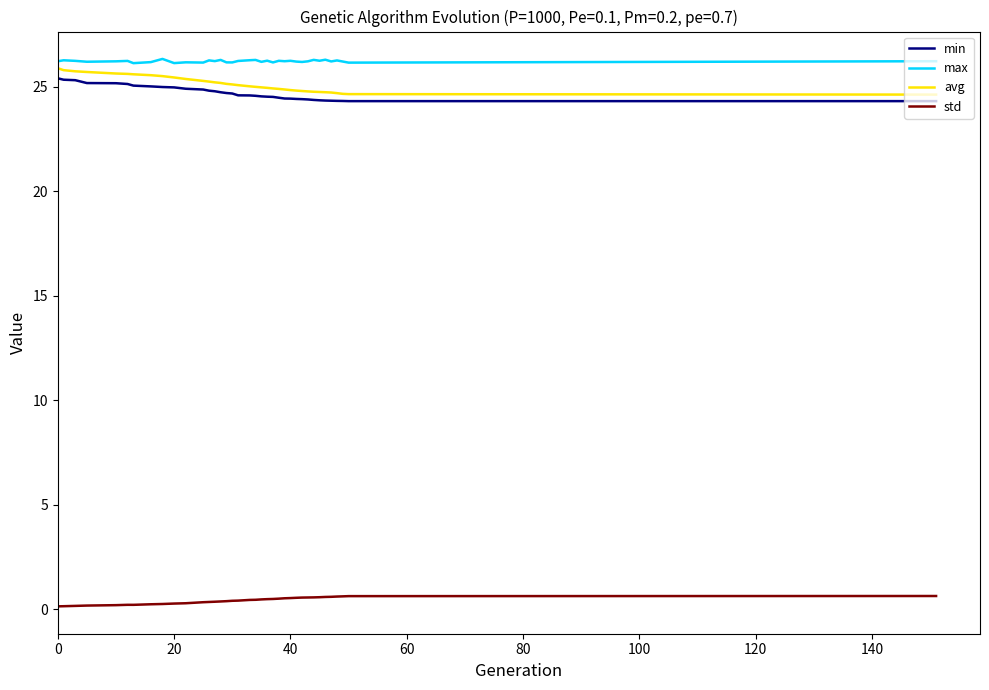

True or false: avg and min intersect in this chart.

False